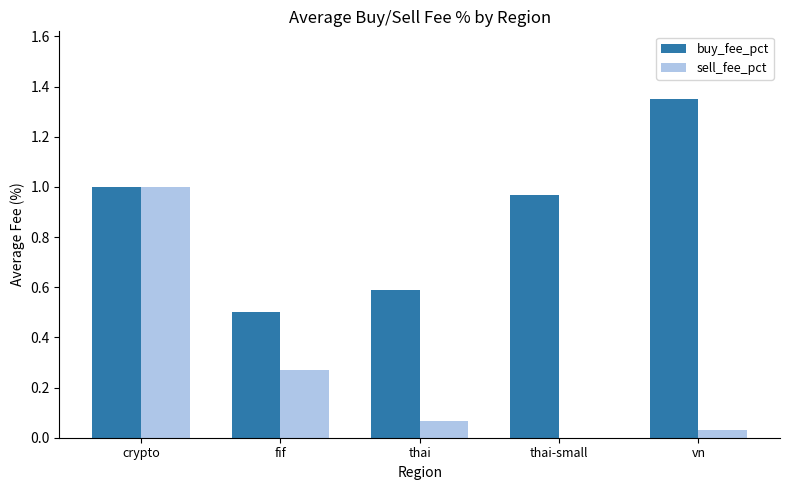

At which category does the chart reach its peak across all series?

vn